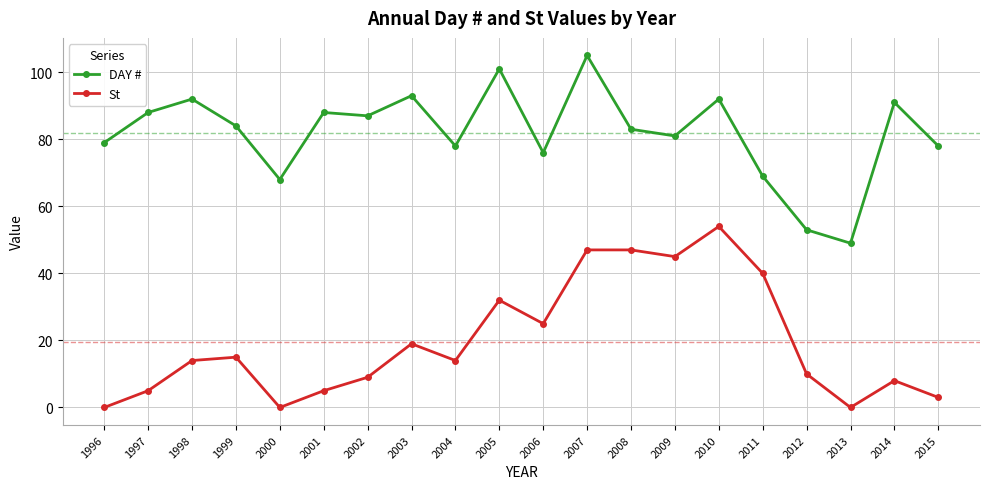

True or false: St and DAY # cross at least once.

False